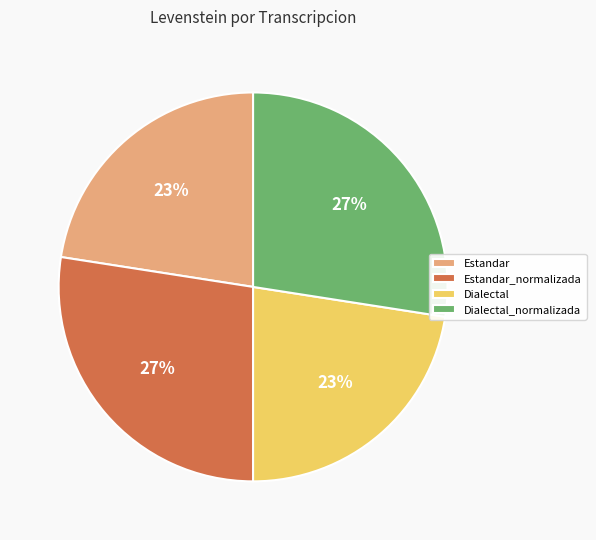

To the nearest percent, what is the average slice percentage?

25%